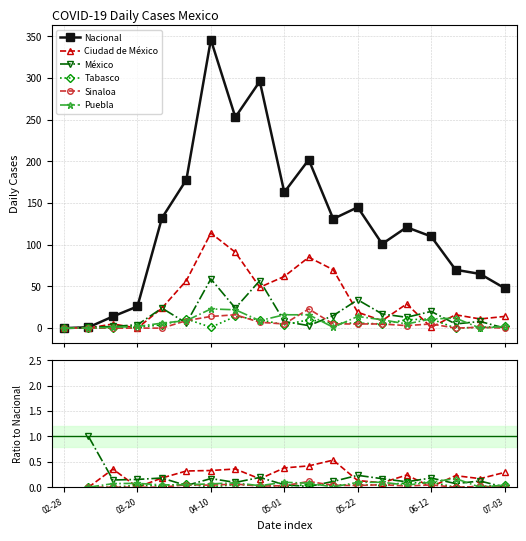

How many categories are shown in the chart?

19